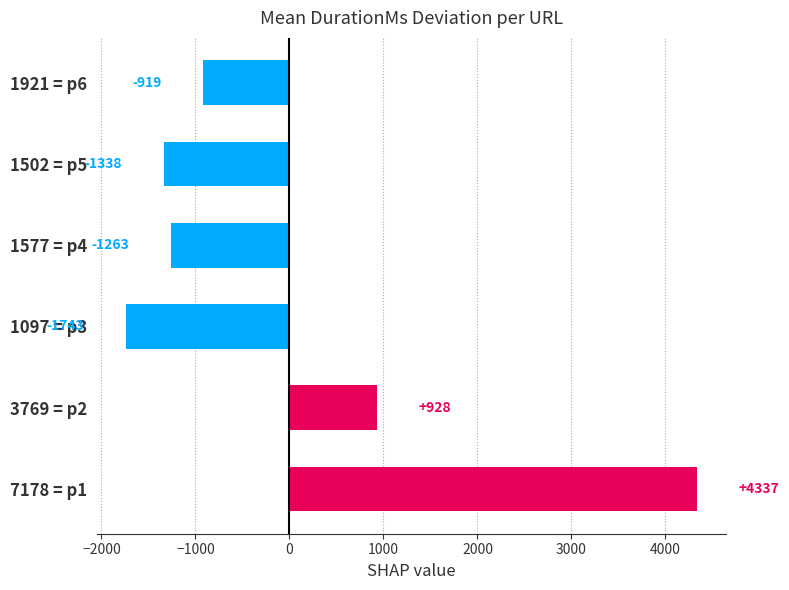

Read the value at 1502 = p5.

-1338.7